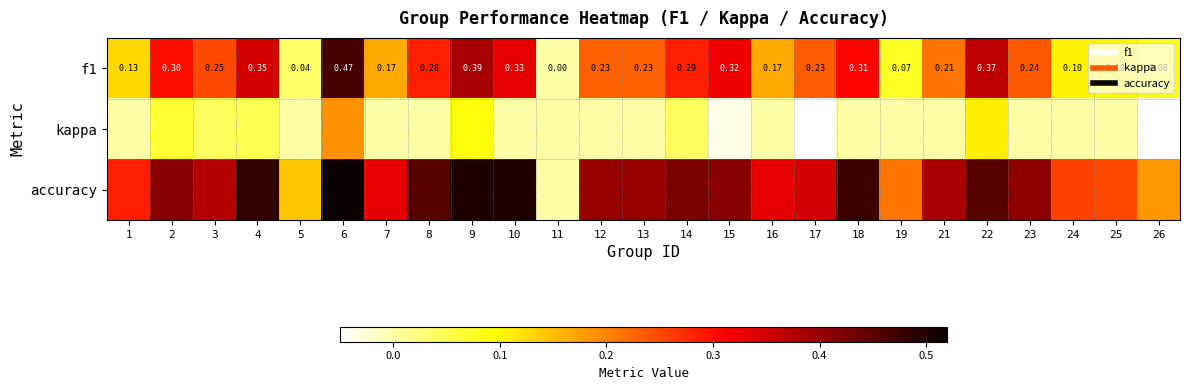

What is the difference between the second highest and second lowest values in the kappa series?

0.3